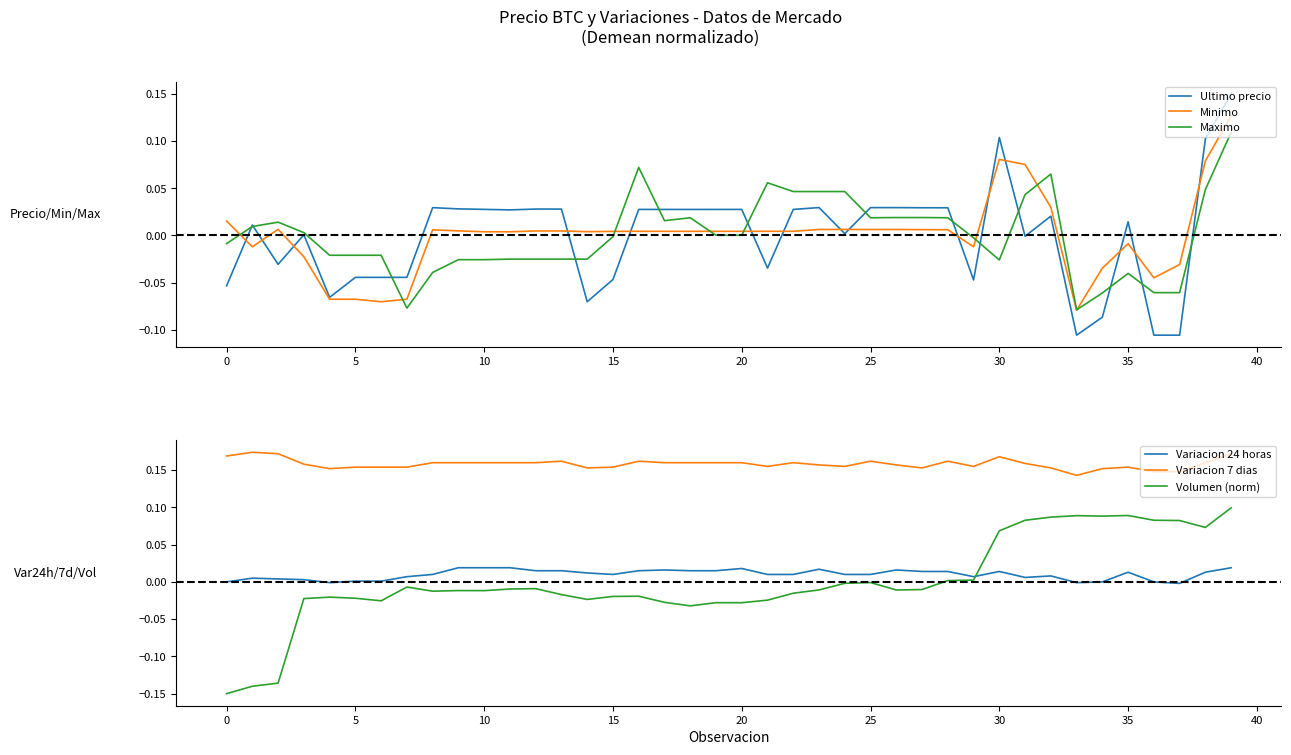

True or false: Variacion 7 dias and Volumen (norm) intersect in this chart.

False